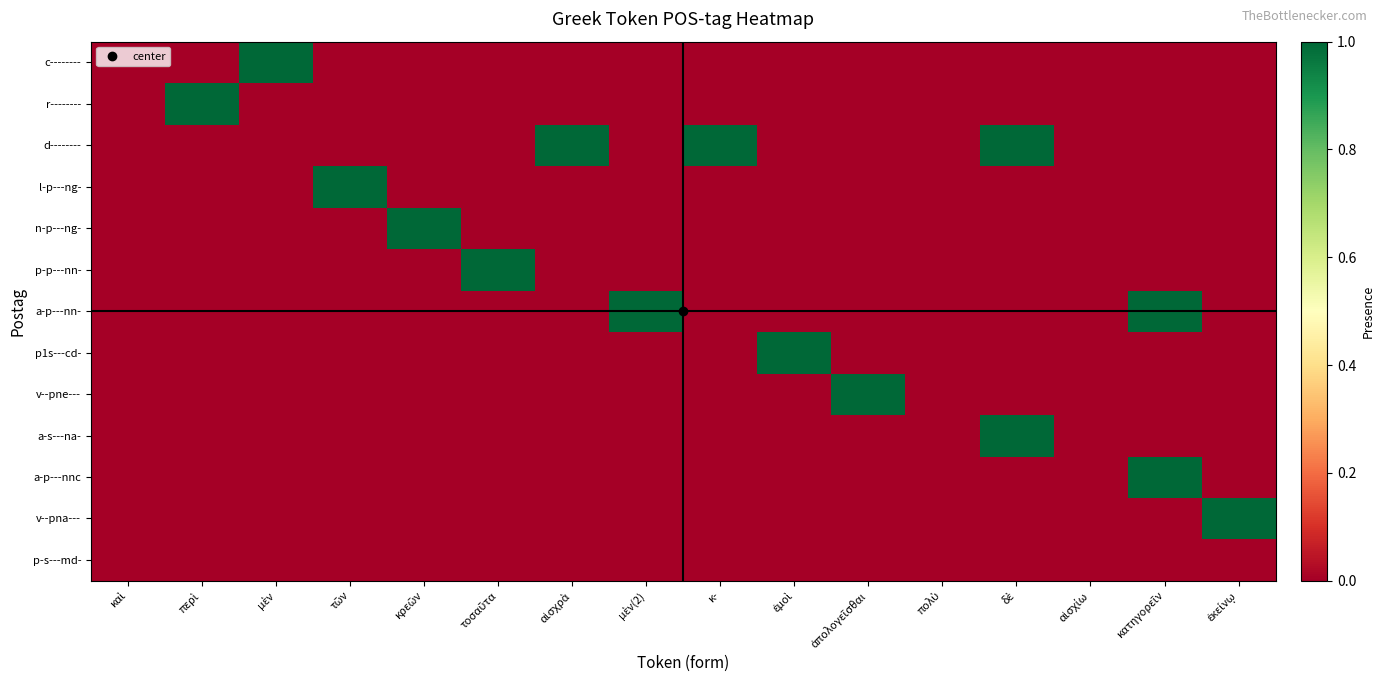

At which category is the sum across all series the highest?

δὲ